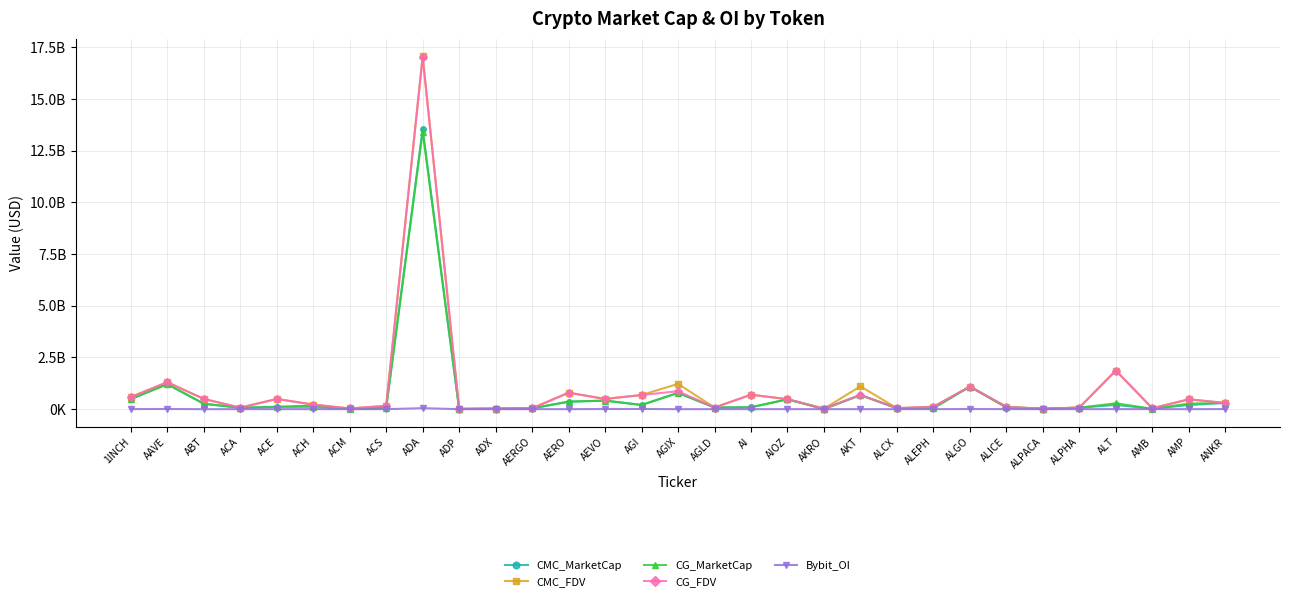

True or false: CMC_MarketCap has a value of 787413484.0 at AGIX.

True